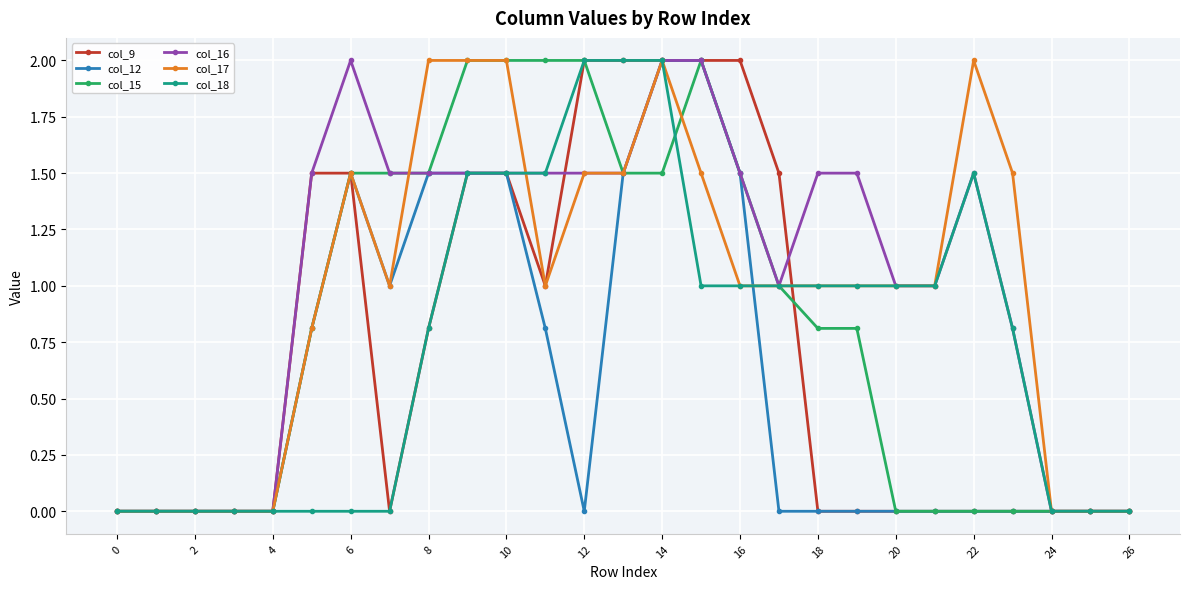

What is the highest value of the col_16 series?

2.0